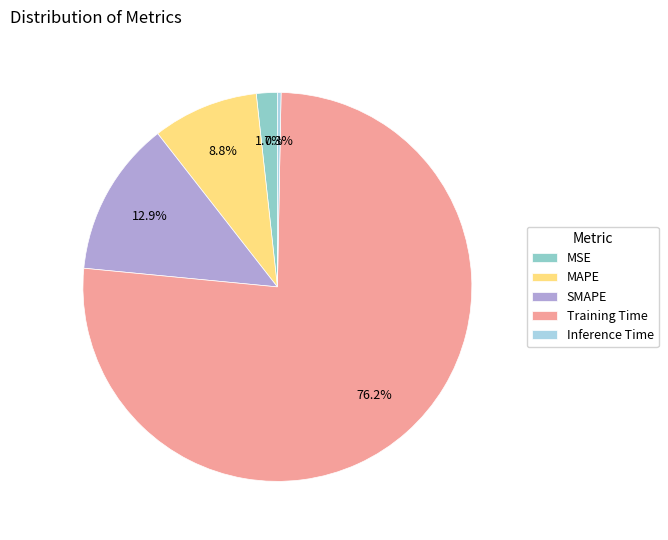

What is the change in value from SMAPE to Training Time?

+4.6